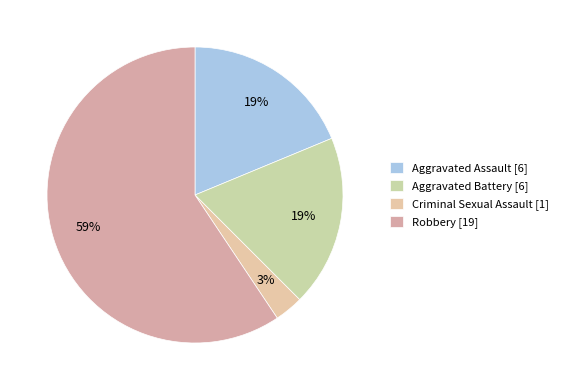

To the nearest percent, what is the difference between the Criminal Sexual Assault and Aggravated Assault slice percentages?

16%